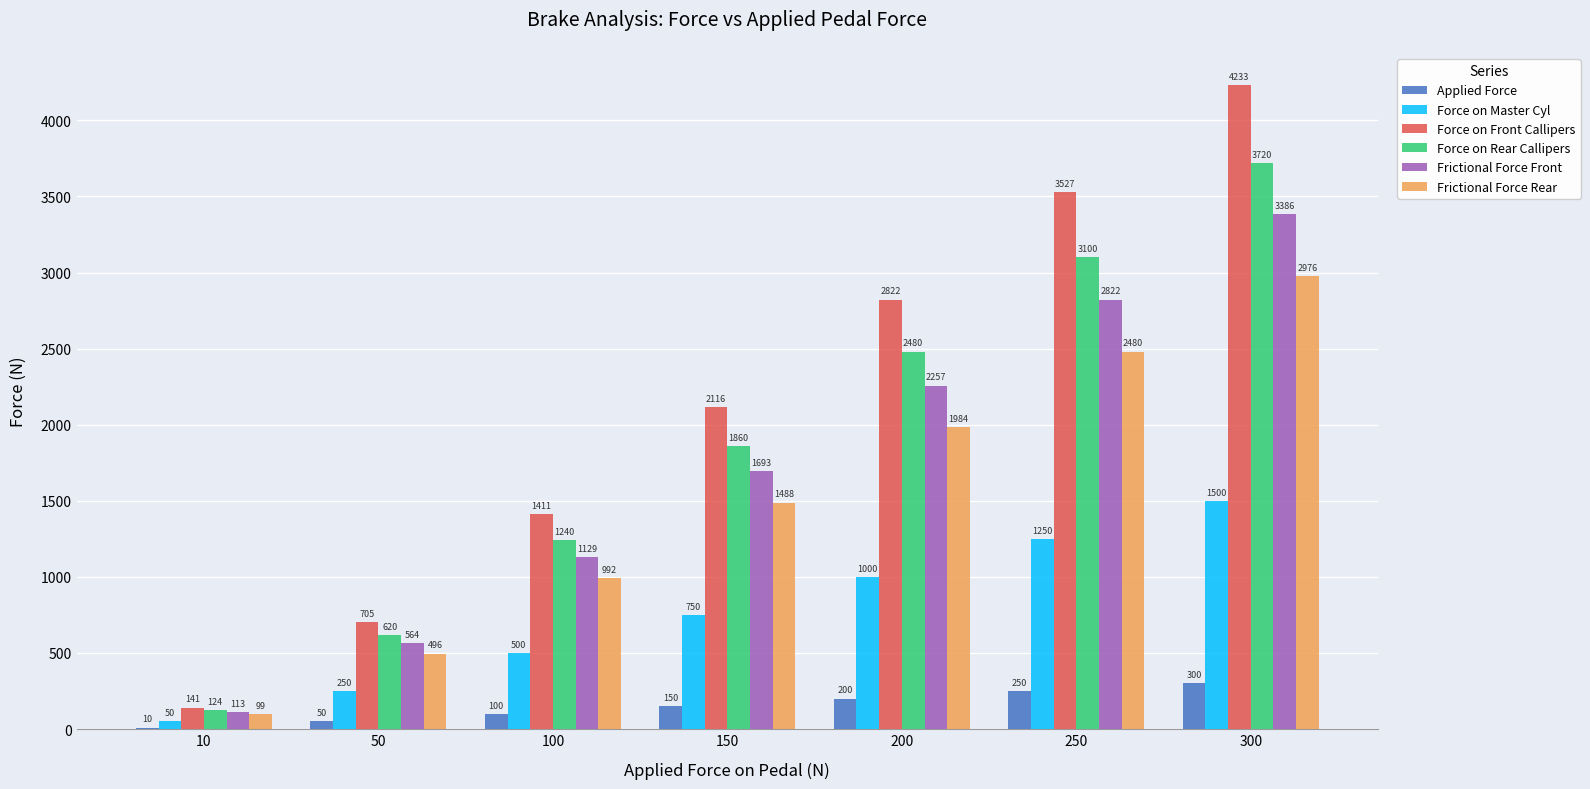

How many groups of bars are there?

7